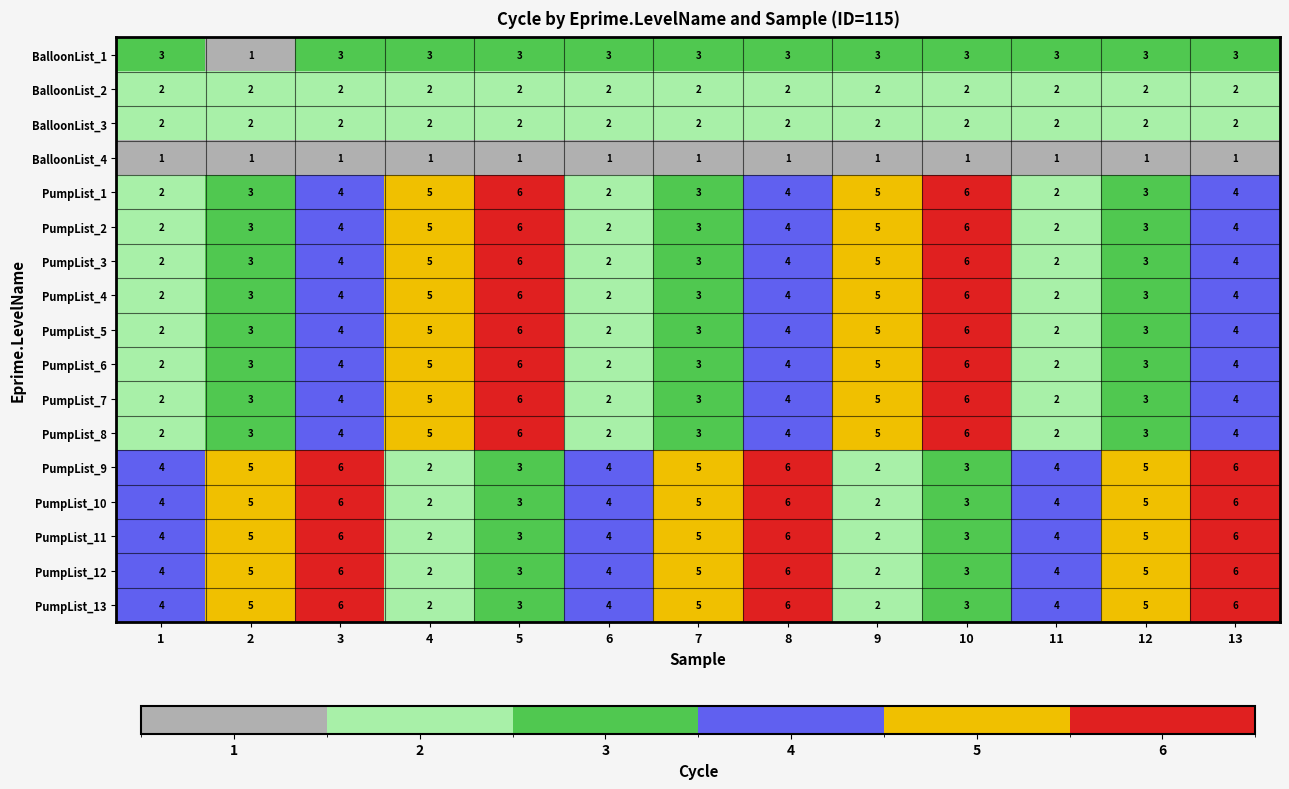

What is the highest value of the PumpList_8 series?

6